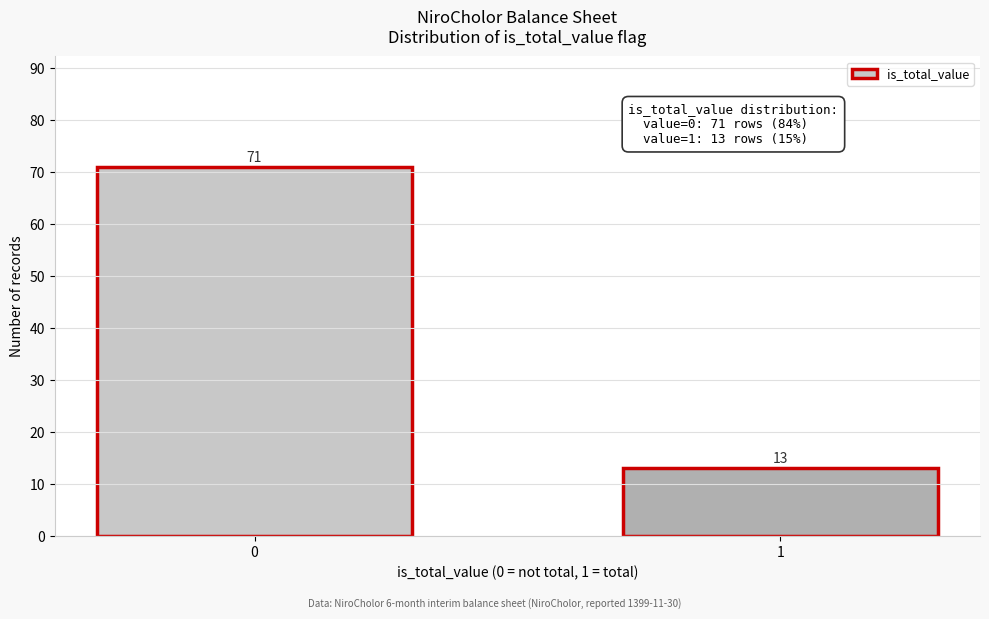

Reading right to left, what are all the values shown in this chart?

13	71